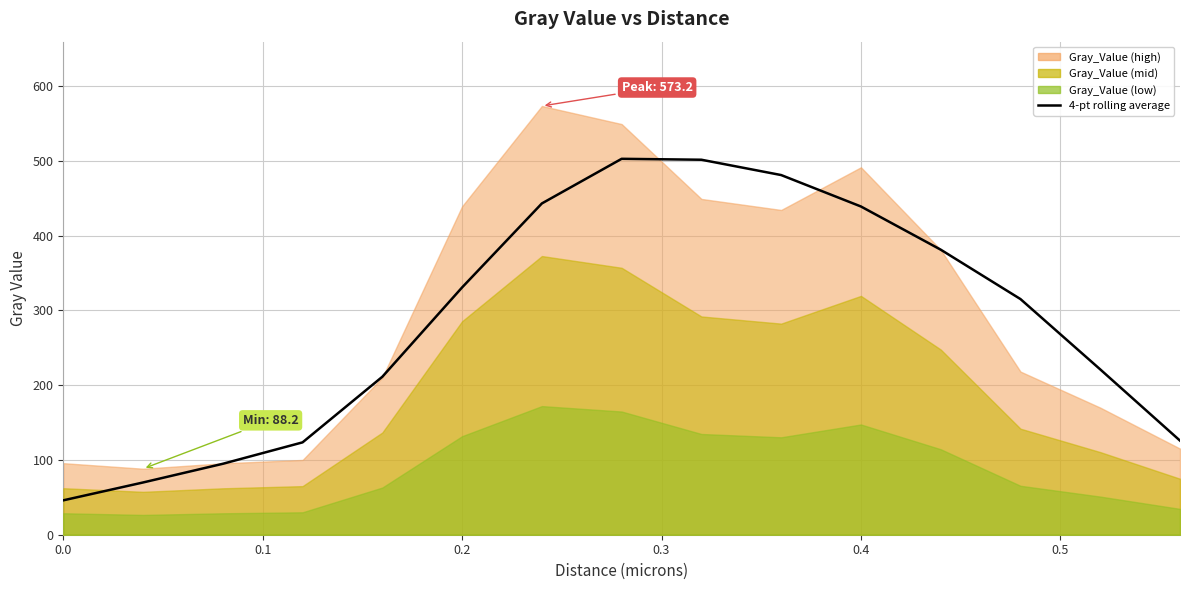

Reading left to right, what are all the values shown in this chart?

46.0	69.8	94.8	123.5	211.2	330.6	442.9	502.6	501.3	480.9	438.8	381.1	315.1	221.0	125.8